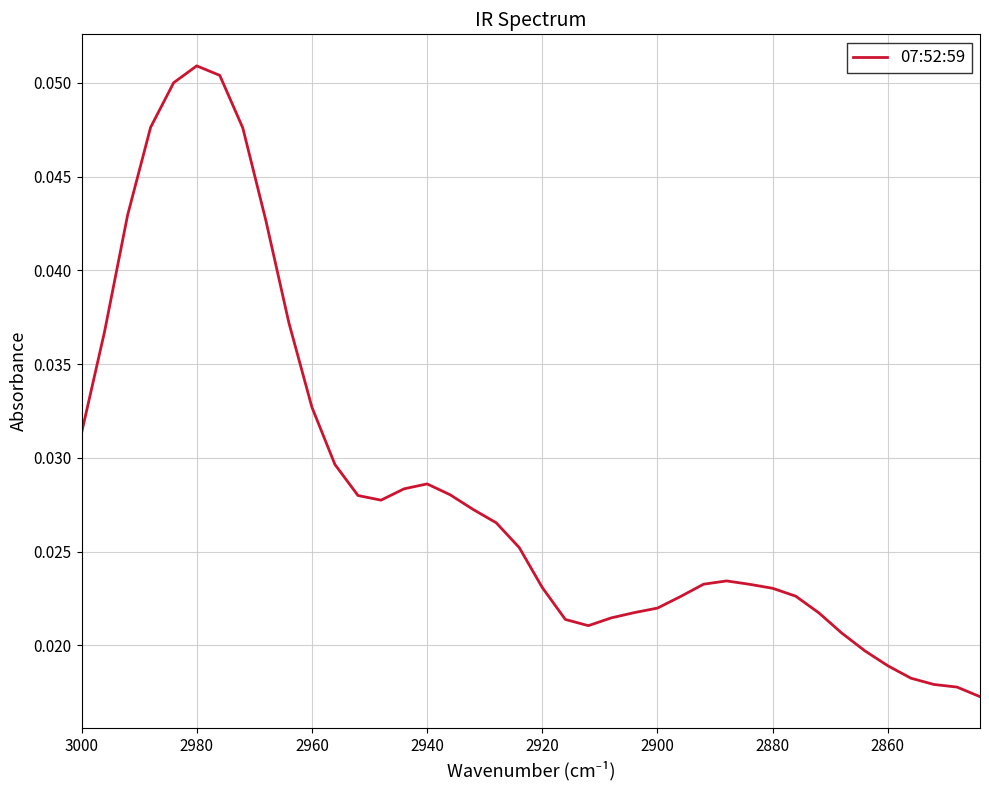

Is it true that the value at 9 is 0.1?

False